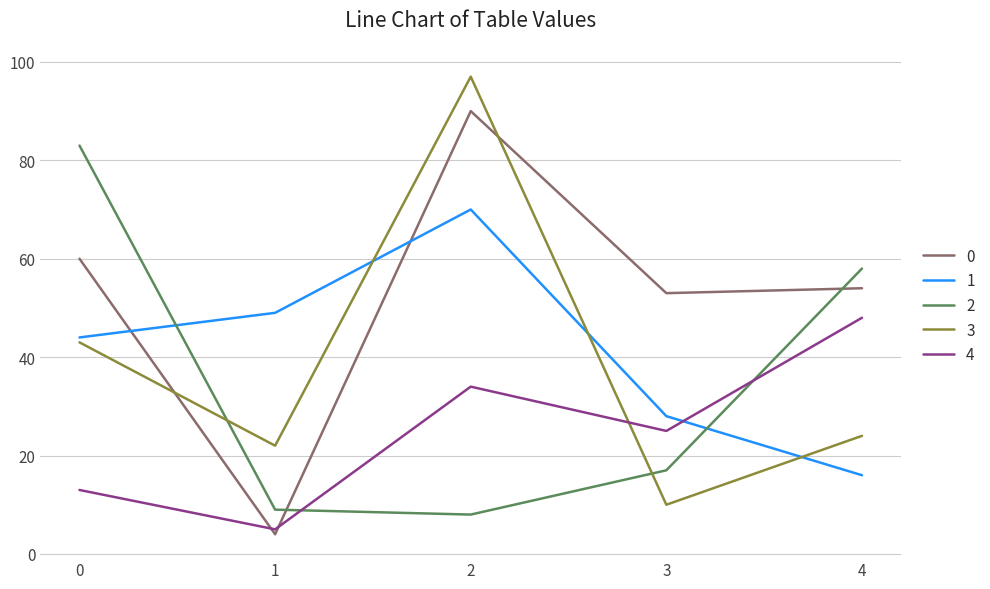

True or false: 1 has more than 2 points higher than both neighbors.

False